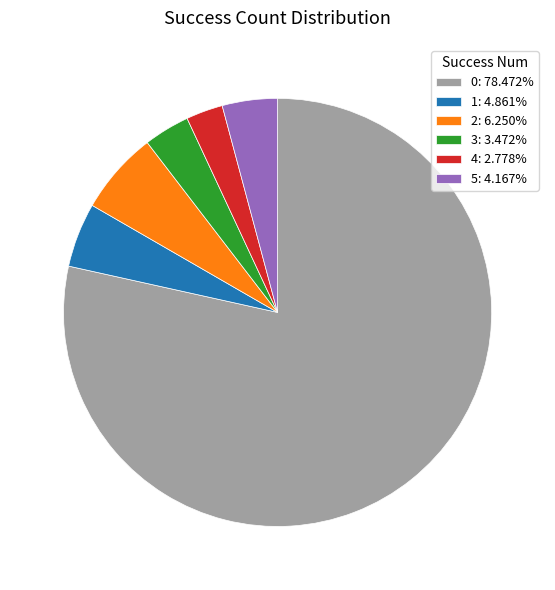

What is the ratio of the value at 2: 6.250% to the value at 5: 4.167%?

1.5